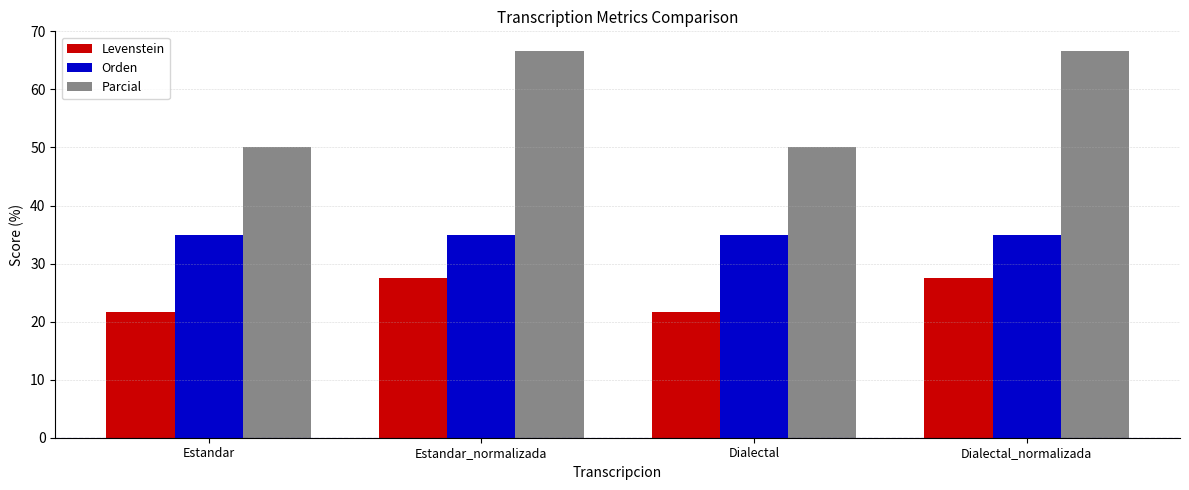

What is the smallest value displayed?

21.6